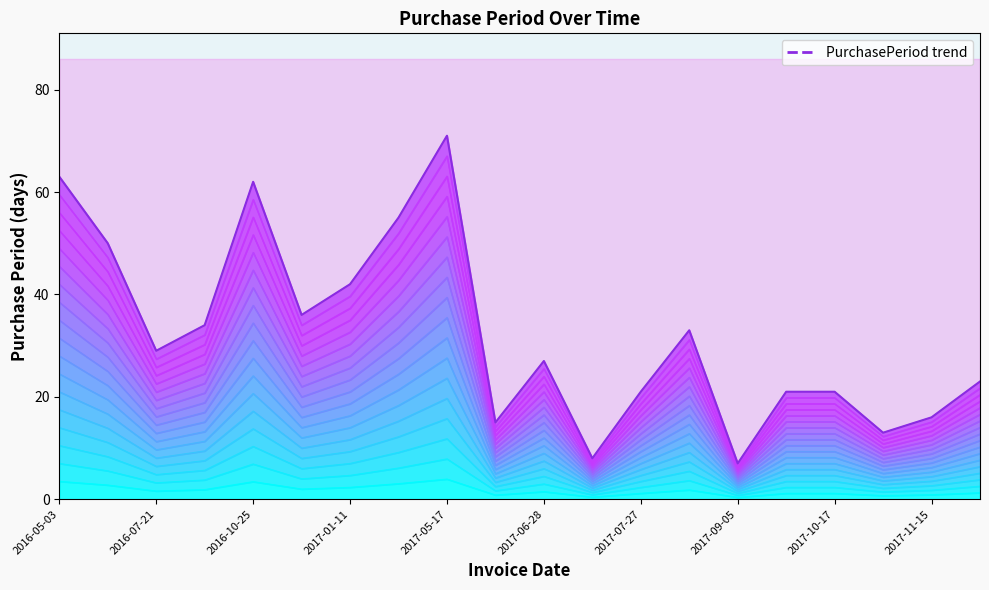

How many lines are shown in the chart?

1